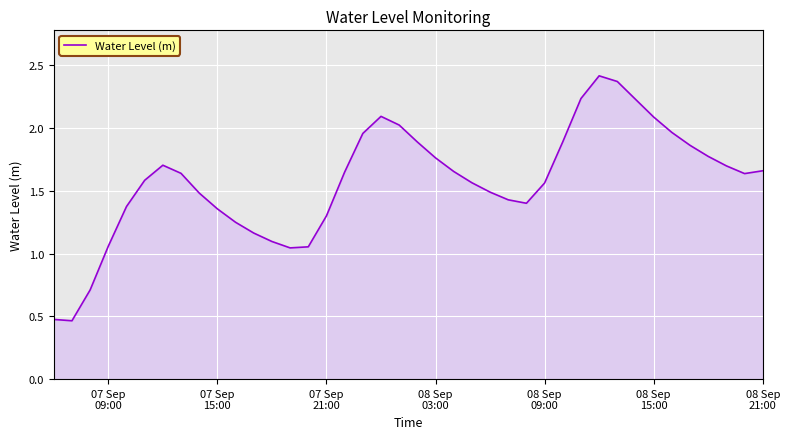

Does the chart display data point markers on the line(s)?

No